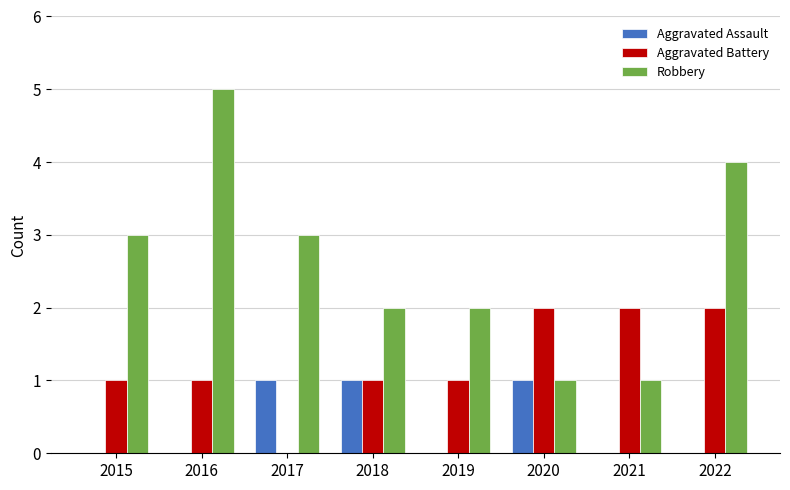

Which series has the largest range (max minus min)?

Robbery